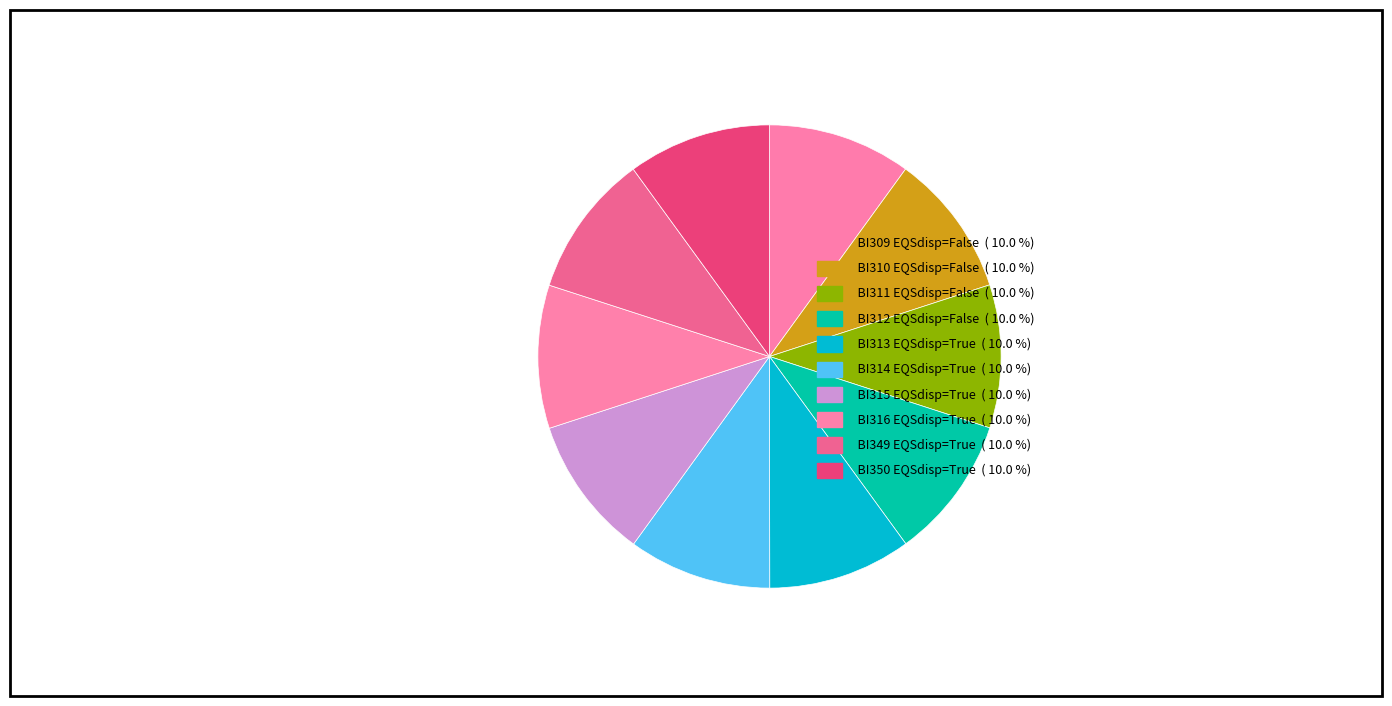

How many slices are in this pie chart?

10